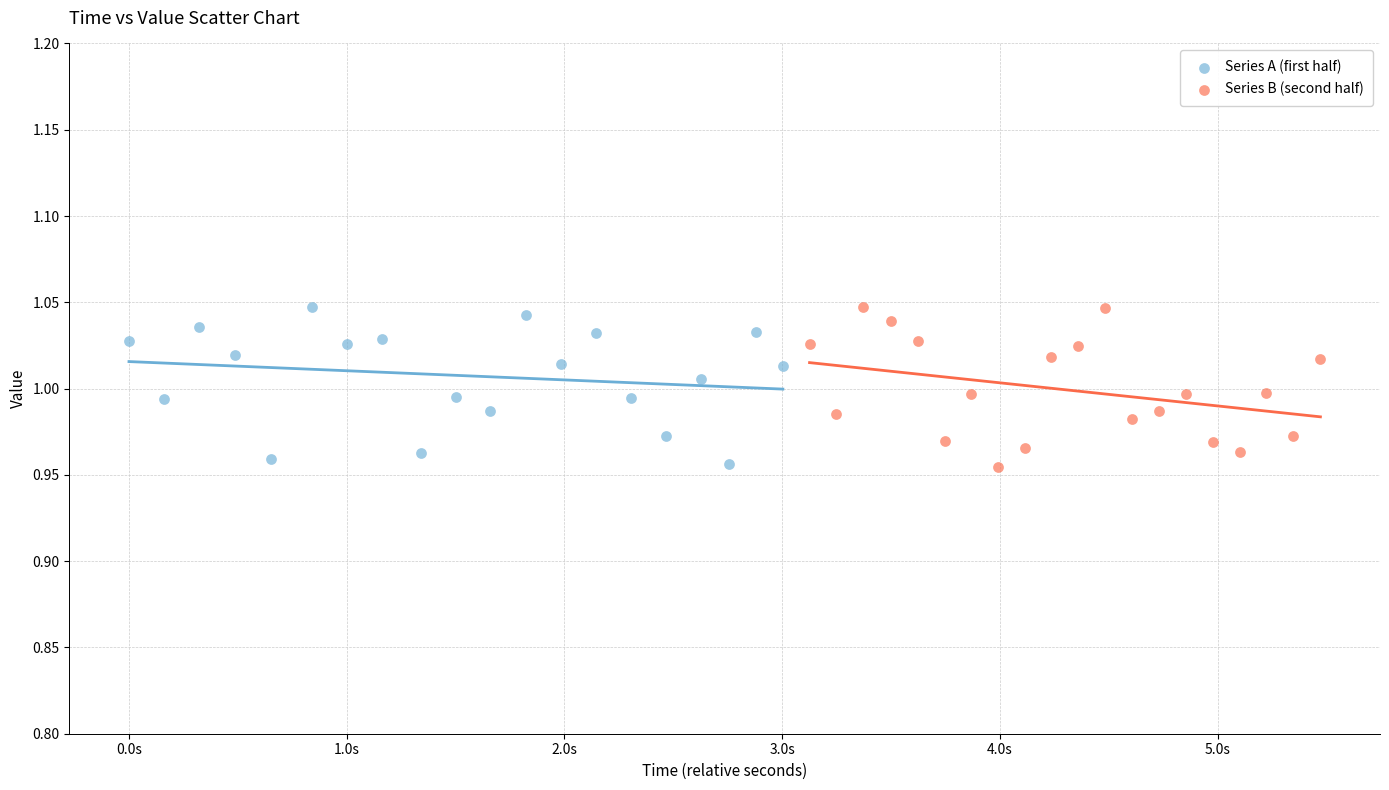

What are all the series names shown in the legend?

Series A (first half), Series B (second half)